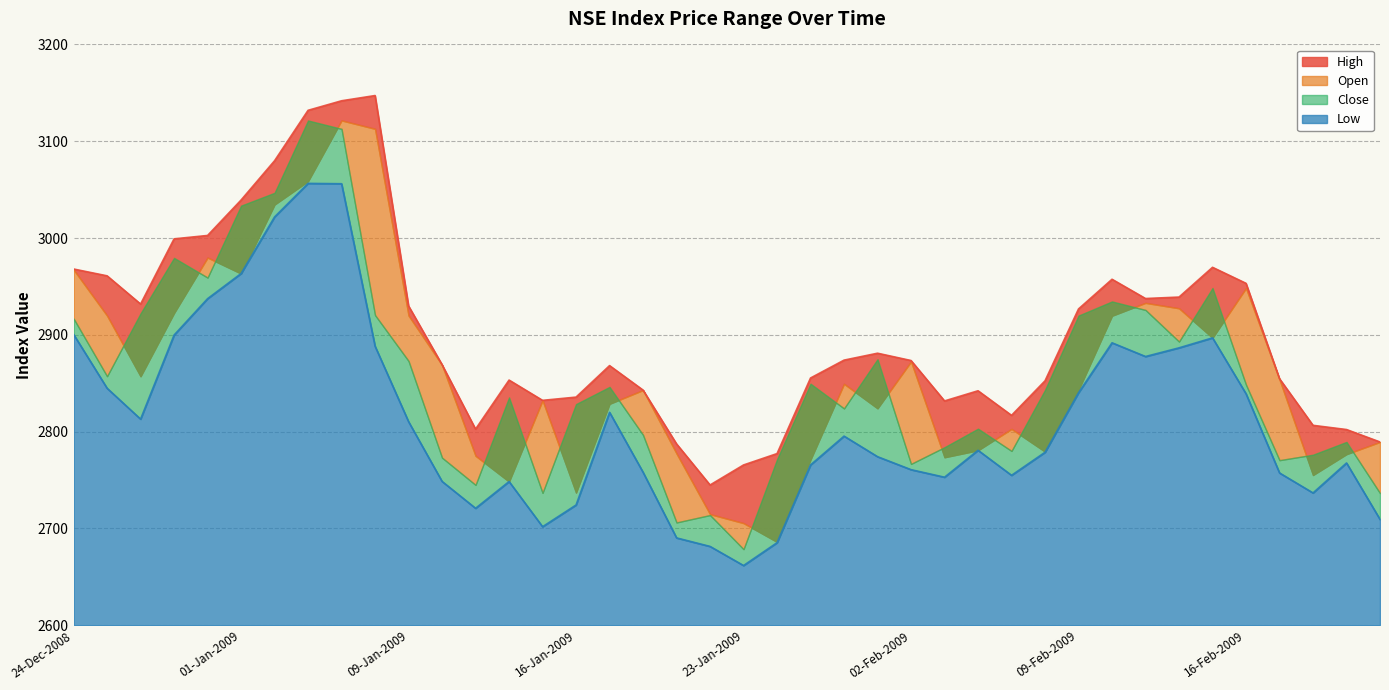

Which series has the largest range (max minus min)?

High